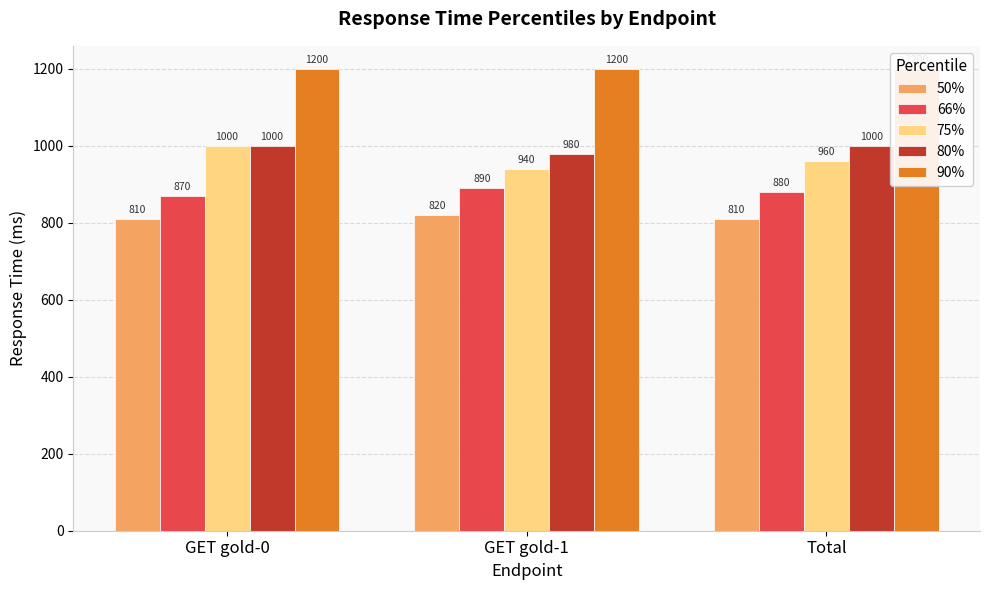

How many 66% values are between 870 and 890?

3